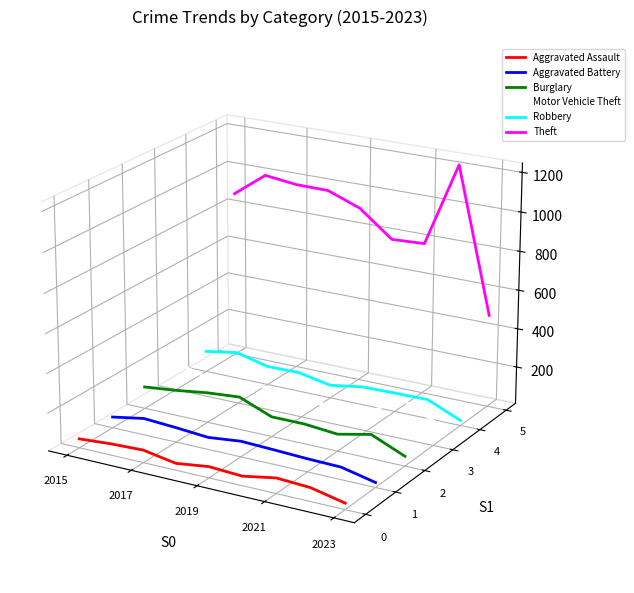

What are all the series names shown in the legend?

Aggravated Assault, Aggravated Battery, Burglary, Motor Vehicle Theft, Robbery, Theft